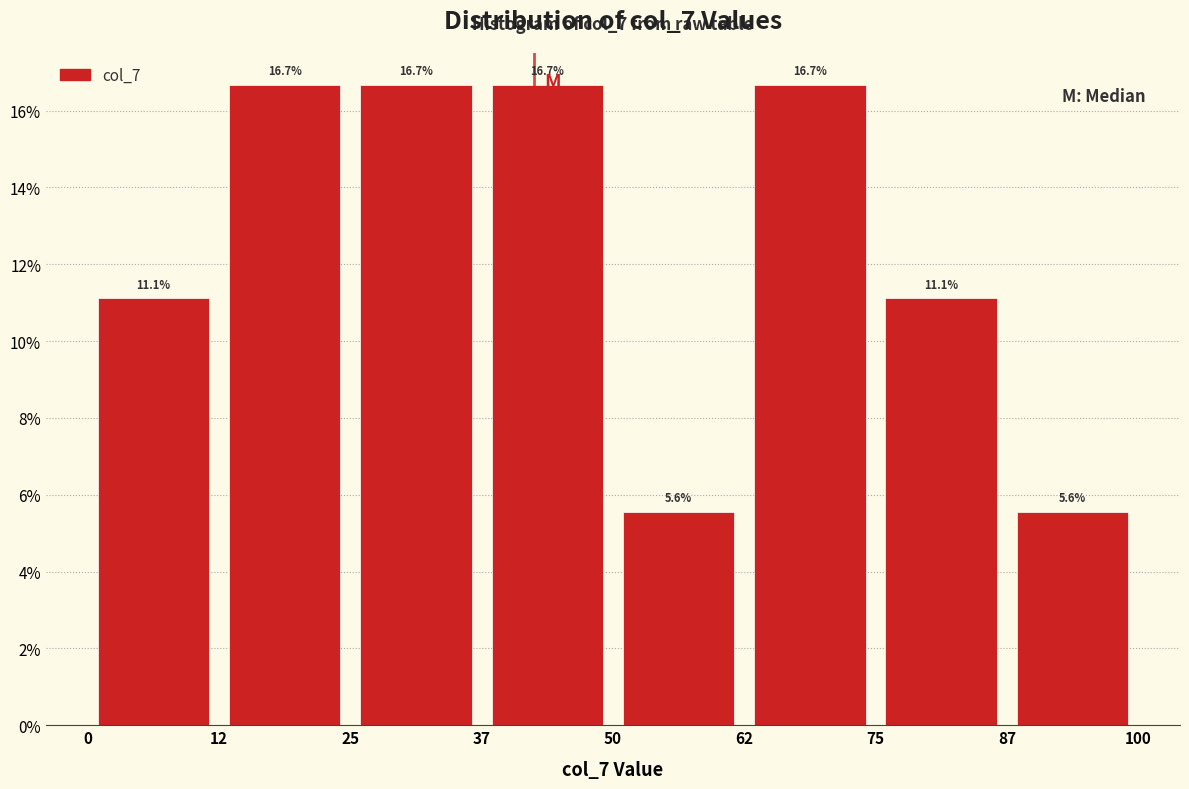

Reading left to right, transcribe this chart: for each bar, give the range it covers on the x-axis and its height.

0 to 12: 11.1
12 to 25: 16.7
25 to 37: 16.7
37 to 50: 16.7
50 to 62: 5.6
62 to 75: 16.7
75 to 87: 11.1
87 to 100: 5.6